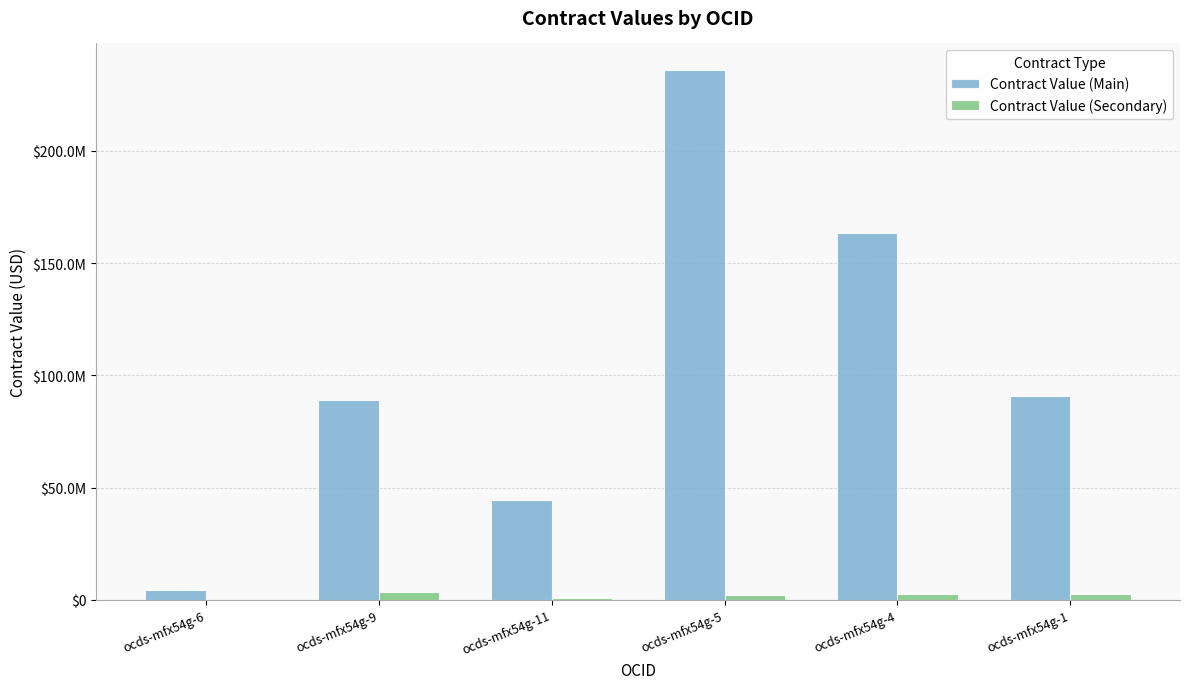

What position from the left is ocds-mfx54g-4?

5